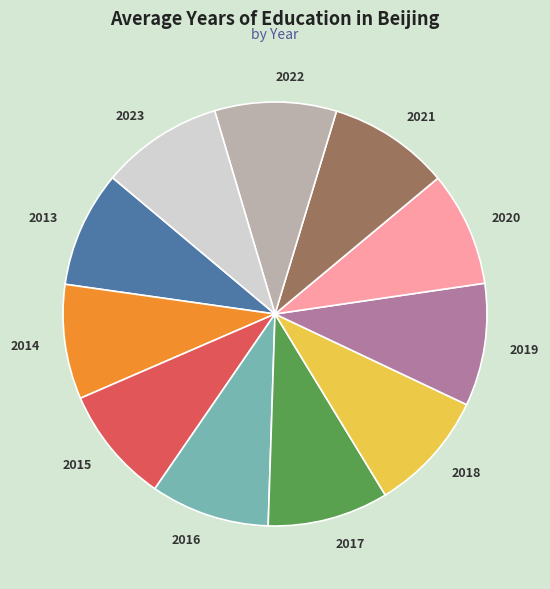

How many segments does this pie chart have?

11